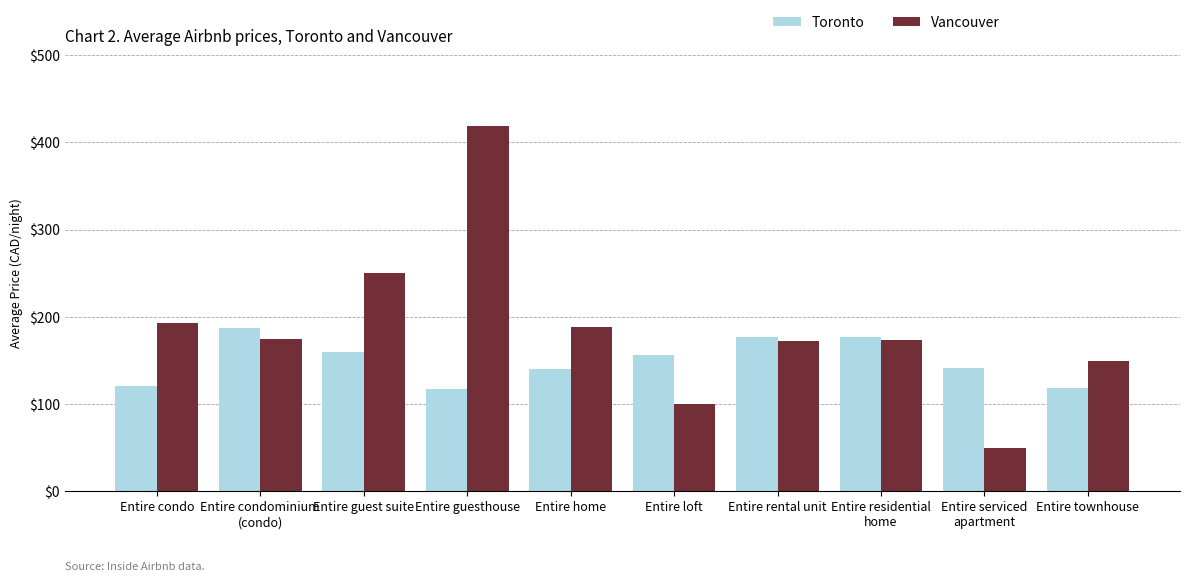

Is the value of Vancouver at Entire condo greater than the value of Toronto at Entire guest suite?

Yes